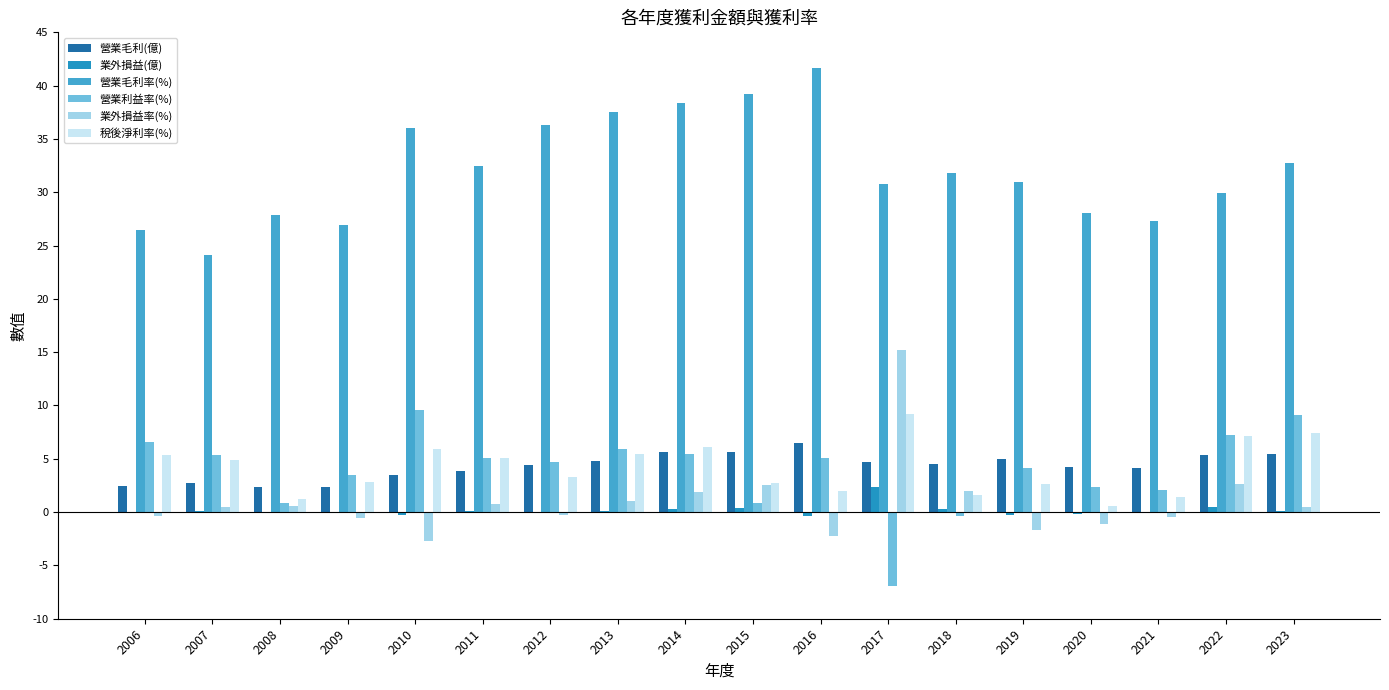

What is the sum of all 業外損益(億) values?

2.9